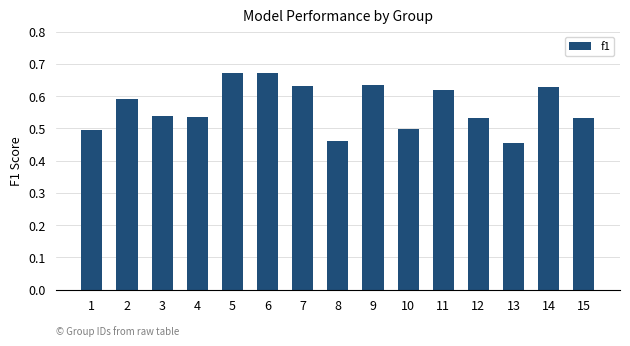

How many values are between 0 and 1?

15